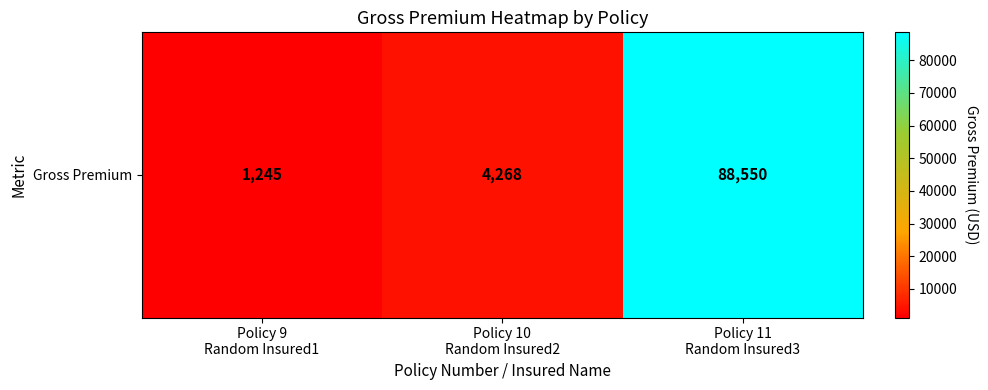

List the labels in order of value, smallest first.

Policy 9
Random Insured1, Policy 10
Random Insured2, Policy 11
Random Insured3